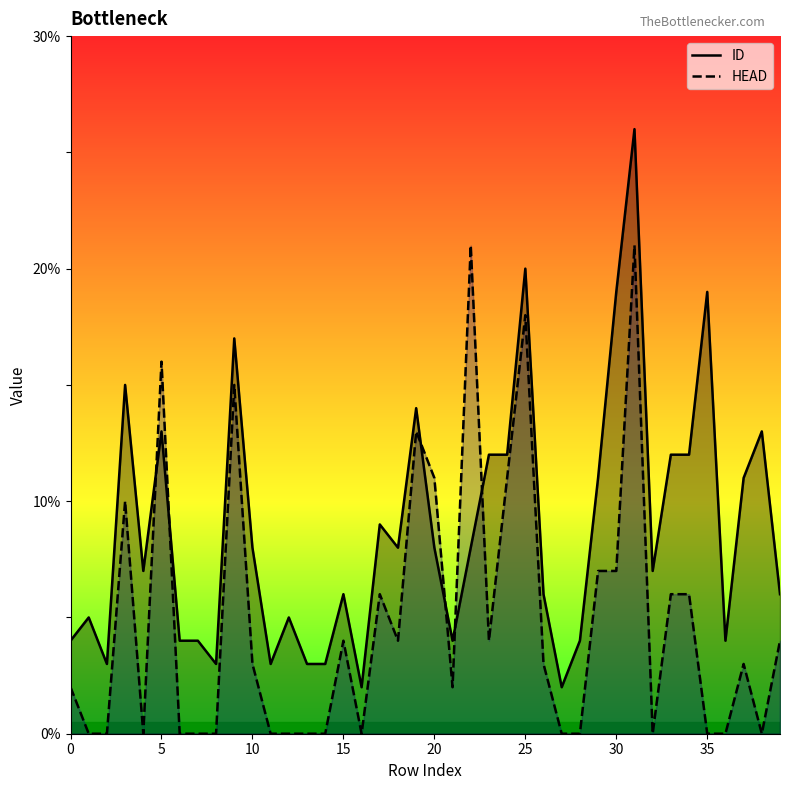

After their last crossing, which series has the higher values: HEAD or ID?

ID